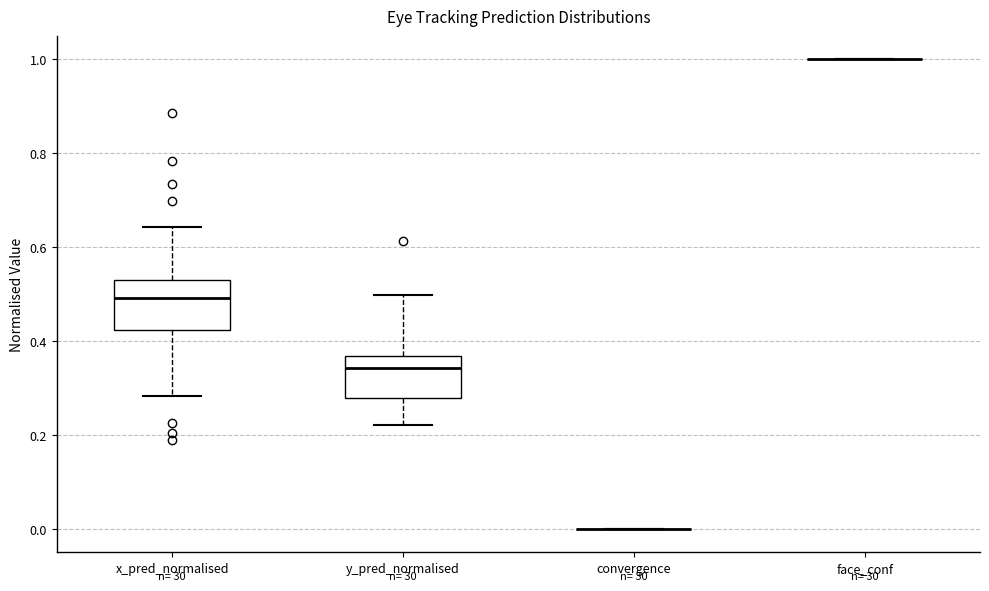

Reading left to right, transcribe this box plot: for each box, give where its median line is, the range the box spans, and where its two whiskers end, as read against the y-axis. The values are not printed on the chart, so give them approximately, as read against the axis.

x_pred_normalised: median 0.50, box 0.42 to 0.54, whiskers 0.28 to 0.64
y_pred_normalised: median 0.34, box 0.28 to 0.36, whiskers 0.22 to 0.50
convergence: box collapsed to a line at 0.00, whiskers 0.00 to 0.00
face_conf: box collapsed to a line at 1.00, whiskers 1.00 to 1.00